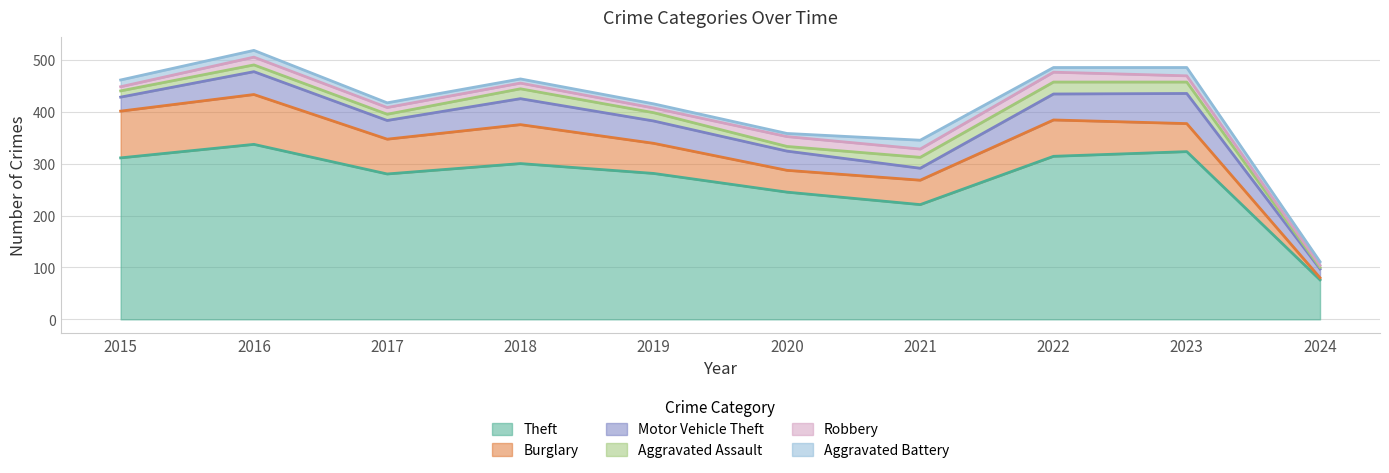

How many times do Aggravated Battery and Robbery cross each other?

4